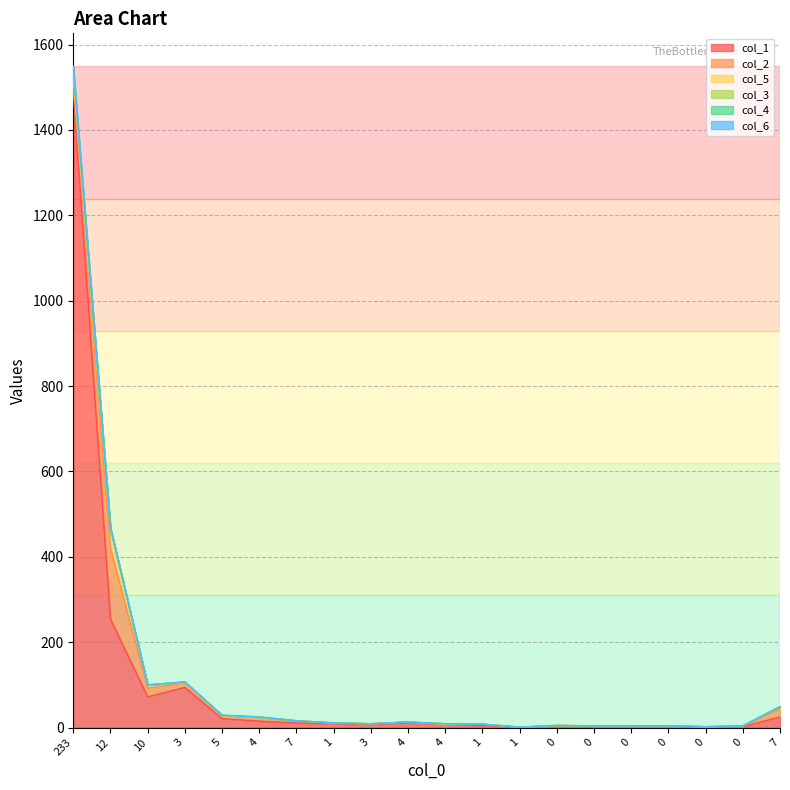

What is the value of the col_6 point at the 5th from the left?

29